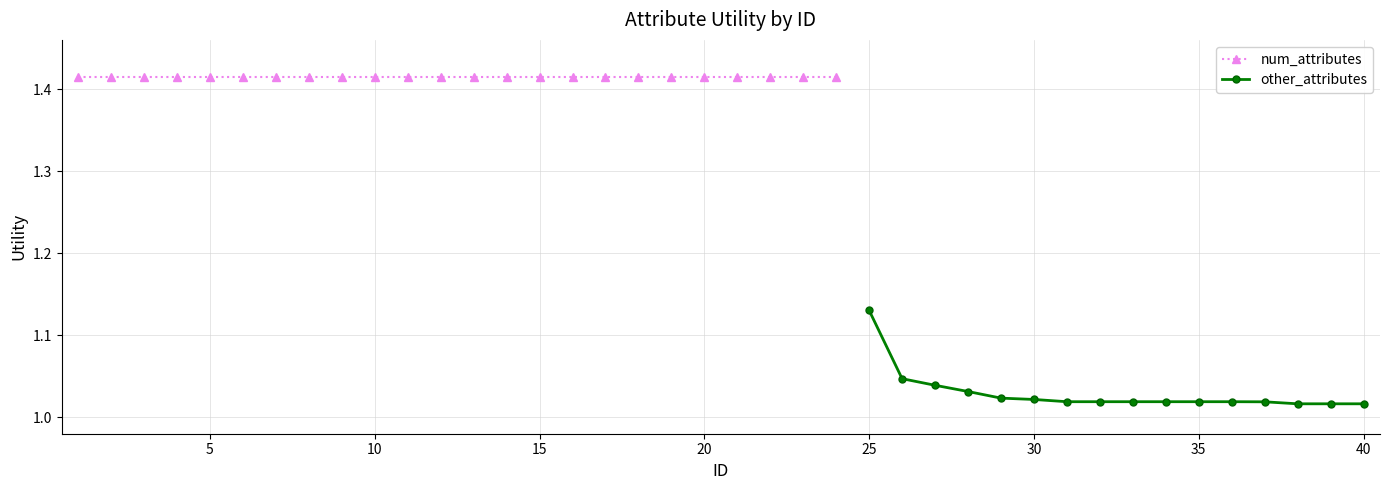

What is the greatest value displayed?

1.4